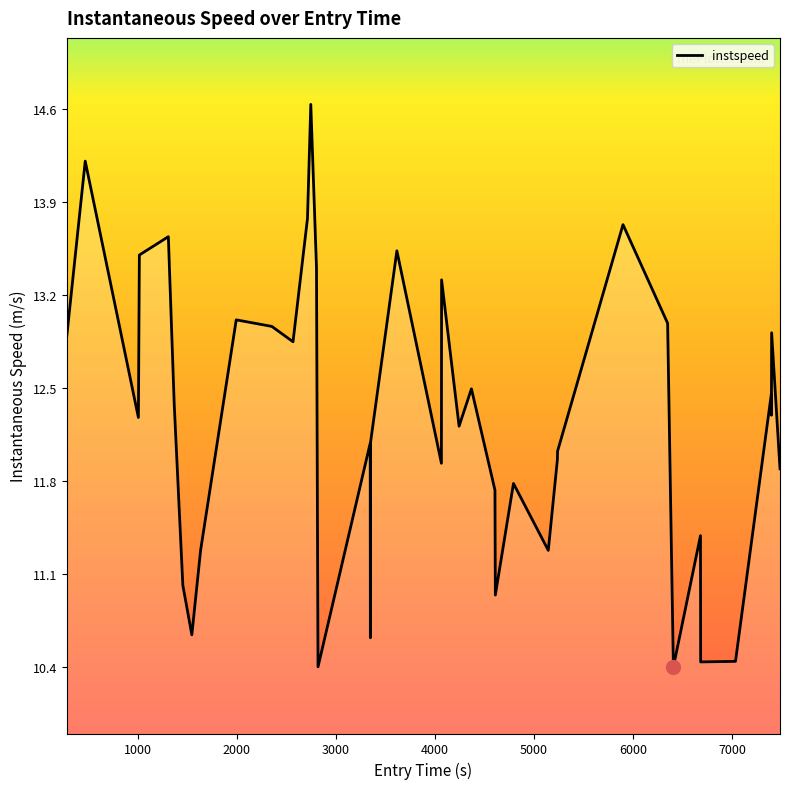

What is the smallest value displayed?

10.4